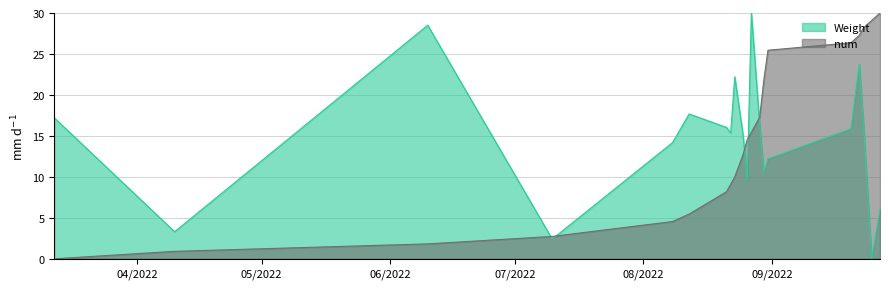

What is the label of the 3rd point from the left?

06/10/2022